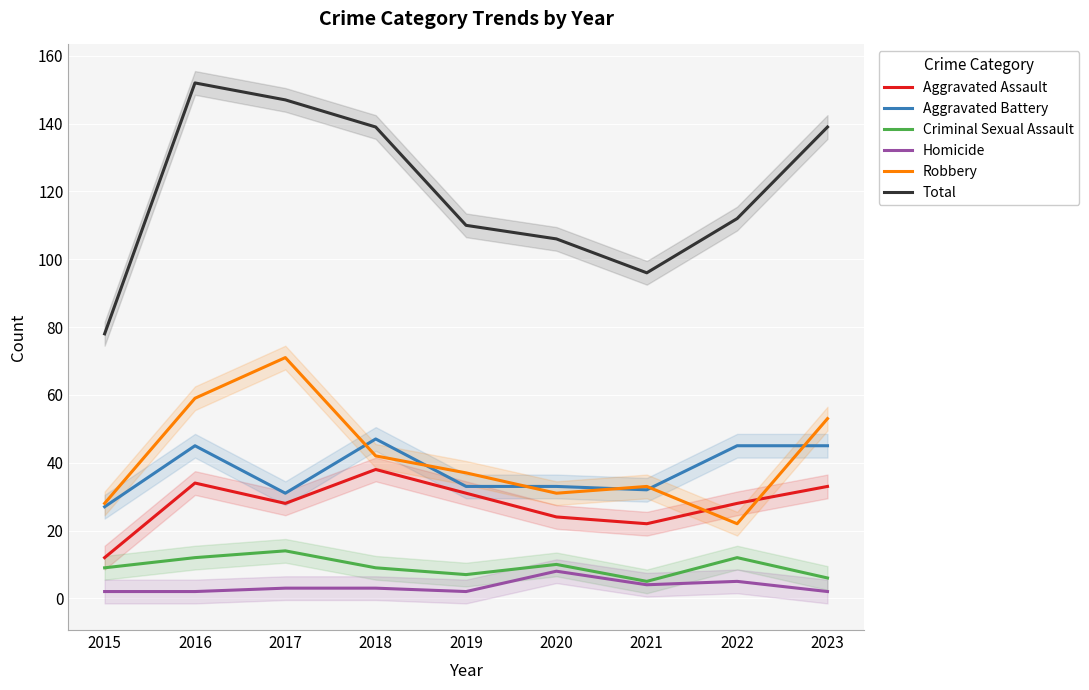

In Criminal Sexual Assault, how many points are higher than both neighbors (excluding endpoints)?

3